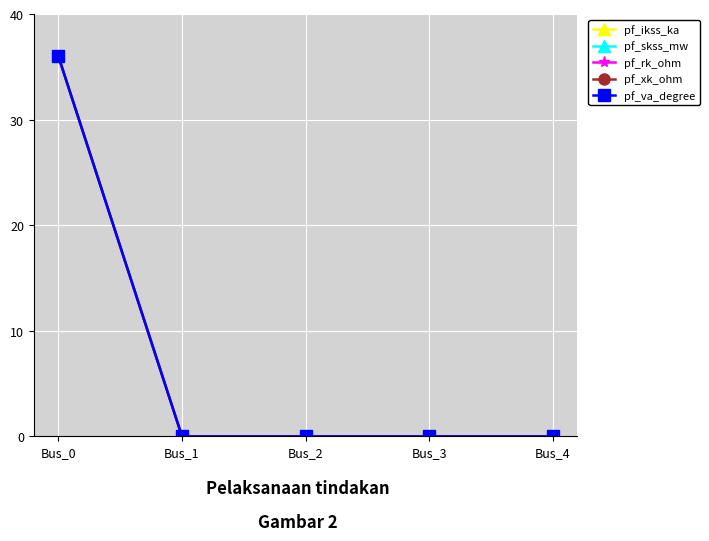

Does the chart have visible grid lines?

Yes